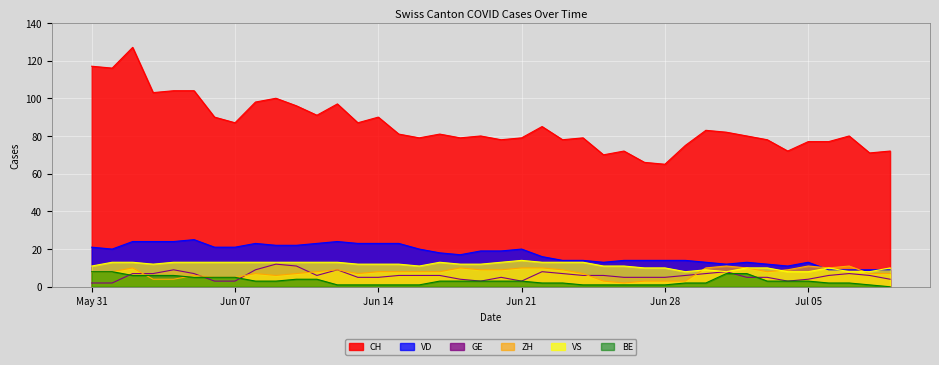

How many values in the VS series exceed 12?

17